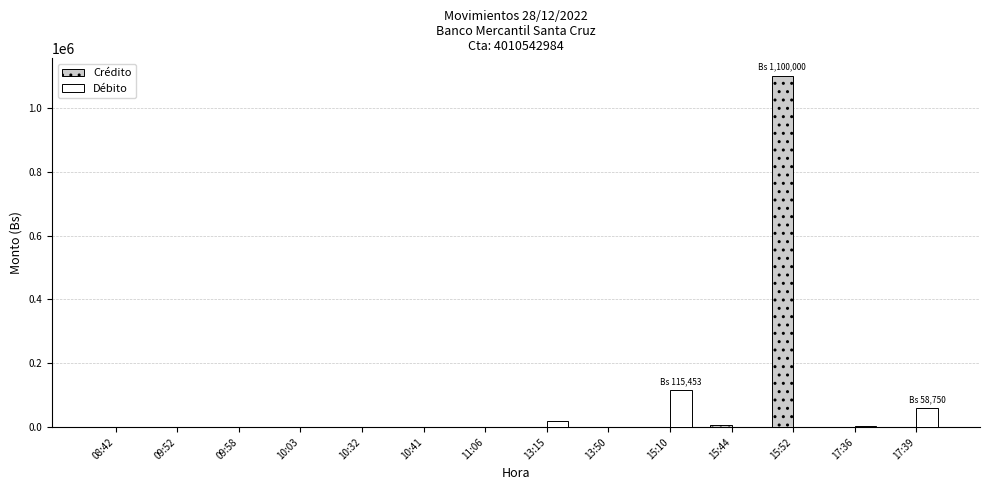

Which series changed the most between 10:03 and 15:10?

Débito